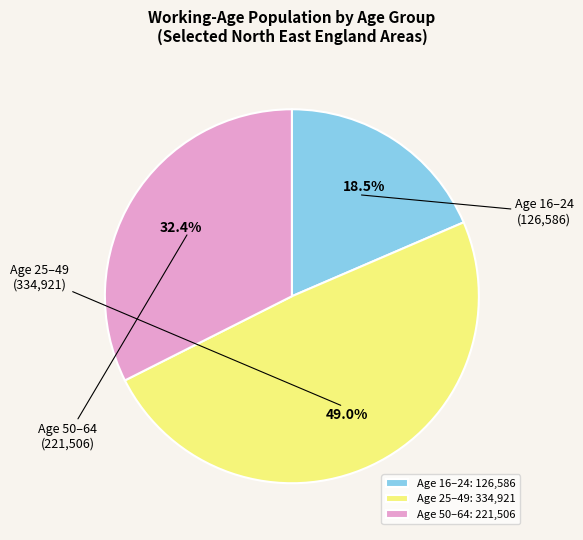

Does Age 50–64: 221,506 account for over 50% of the chart?

No